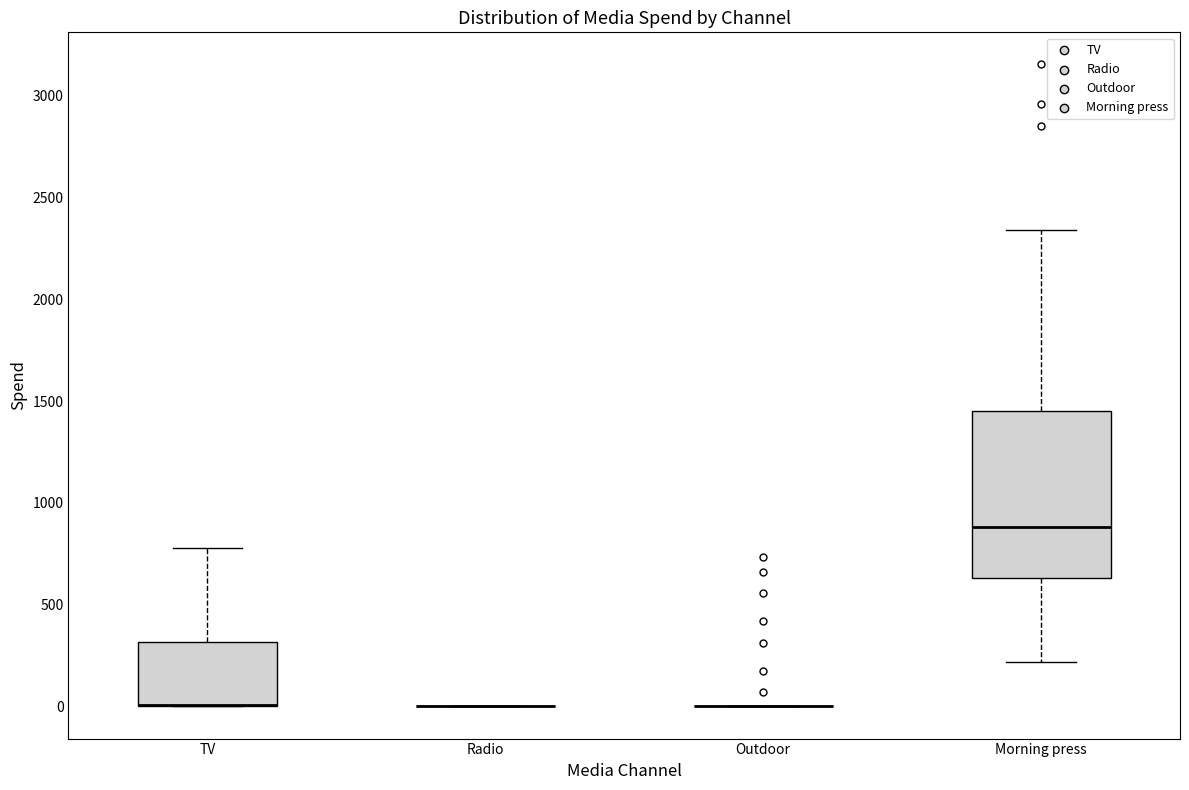

Reading left to right, transcribe this box plot: for each box, give where its median line is, the range the box spans, and where its two whiskers end, as read against the y-axis. The values are not printed on the chart, so give them approximately, as read against the axis.

TV: median 0 (drawn on the box's lower edge), box 0 to 300, whiskers 0 to 800
Radio: box collapsed to a line at 0, whiskers 0 to 0
Outdoor: box collapsed to a line at 0, whiskers 0 to 0
Morning press: median 900, box 650 to 1450, whiskers 200 to 2350